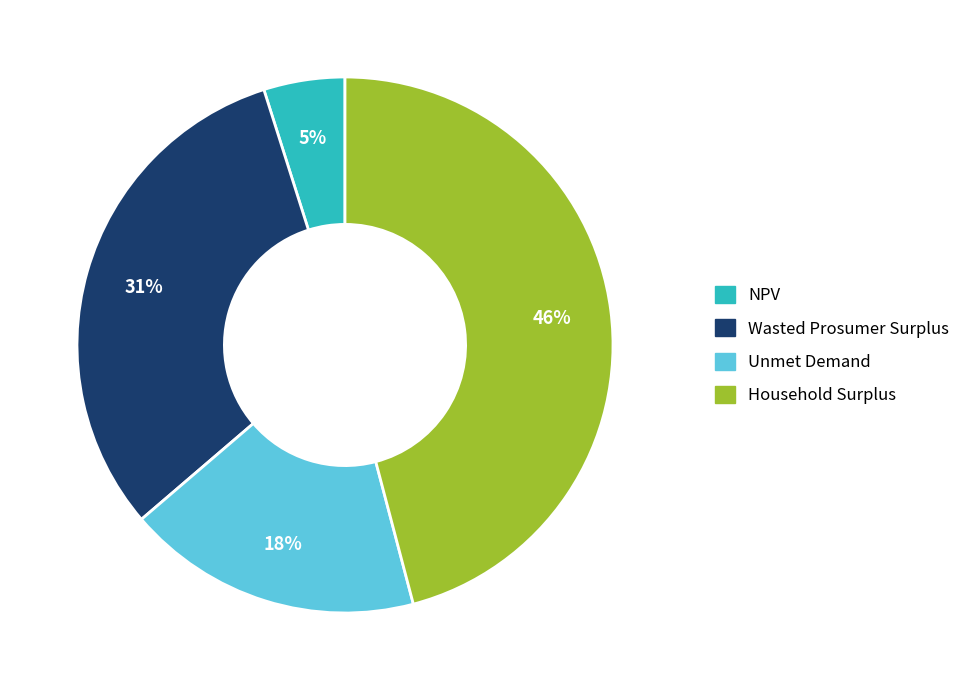

Is it true that Wasted Prosumer Surplus is 37% of the pie?

False